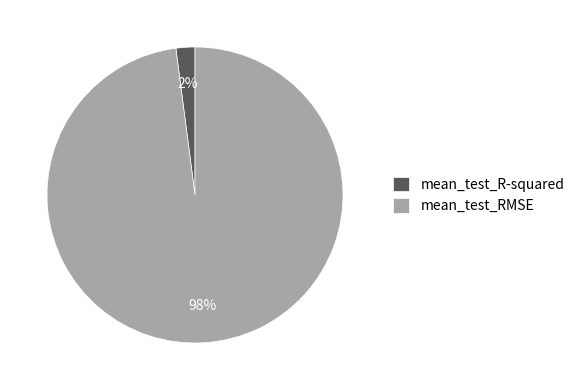

Does mean_test_RMSE account for over 50% of the chart?

Yes